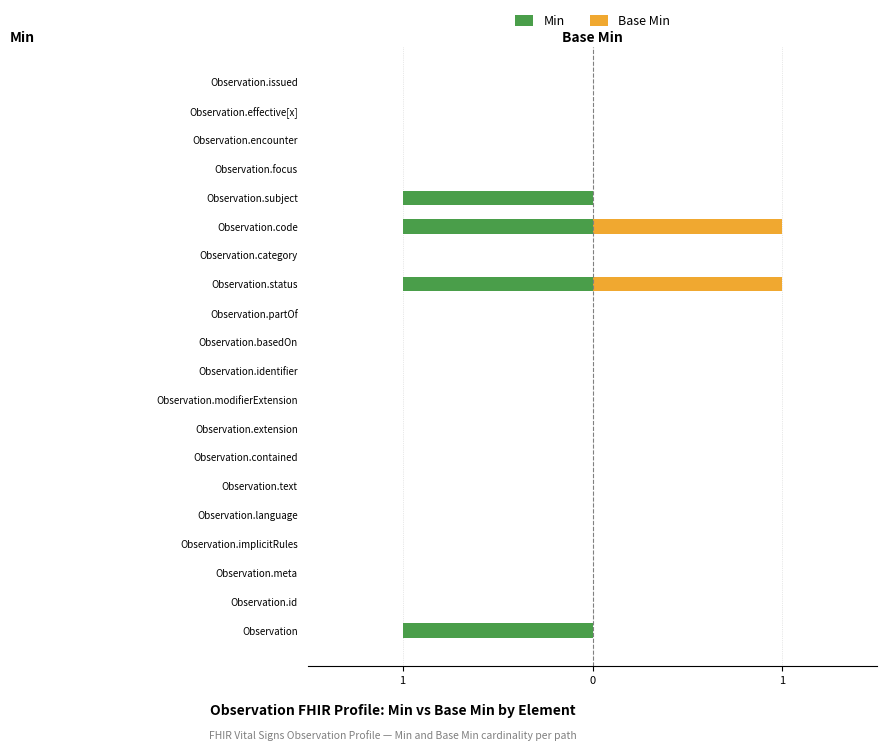

The Base Min series shows 0 at 0. True or false?

True